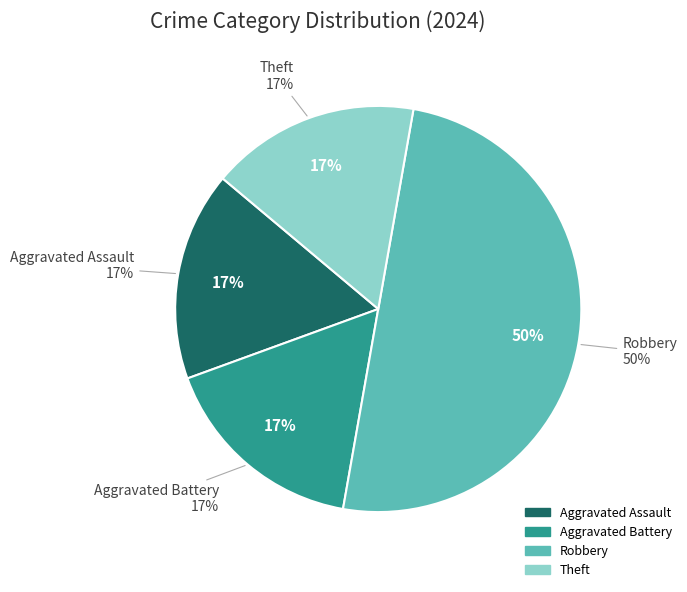

Does any single category account for the majority?

No